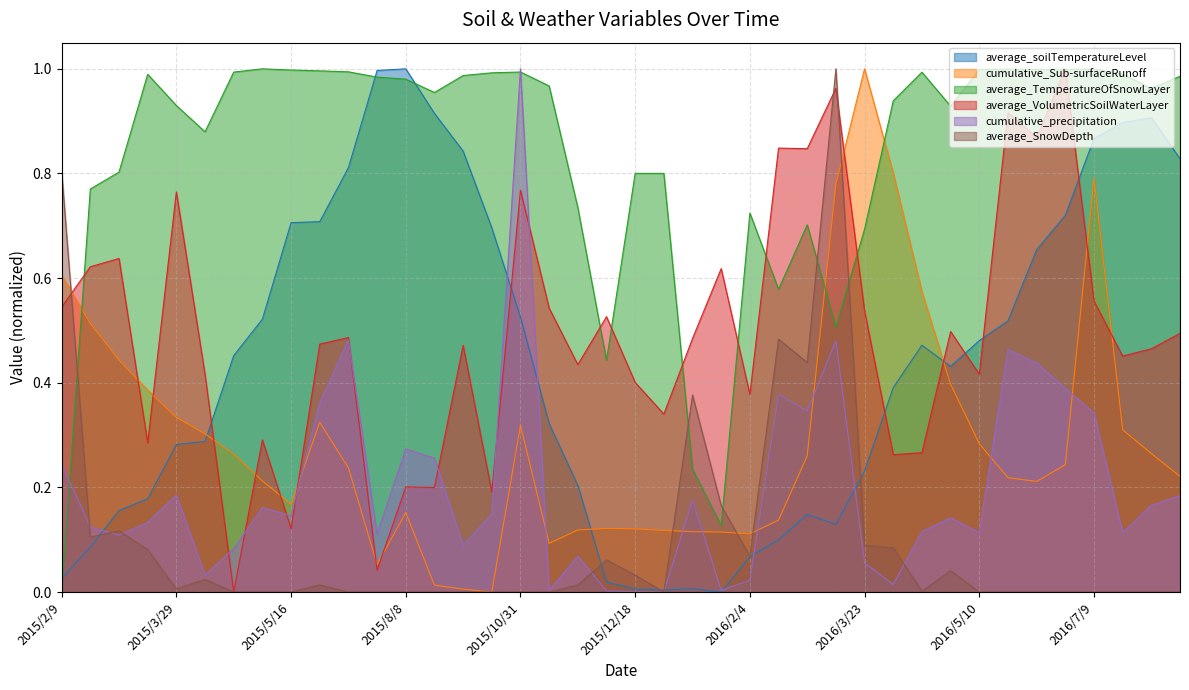

What is the total value across all series at 2015/12/30?

1.3